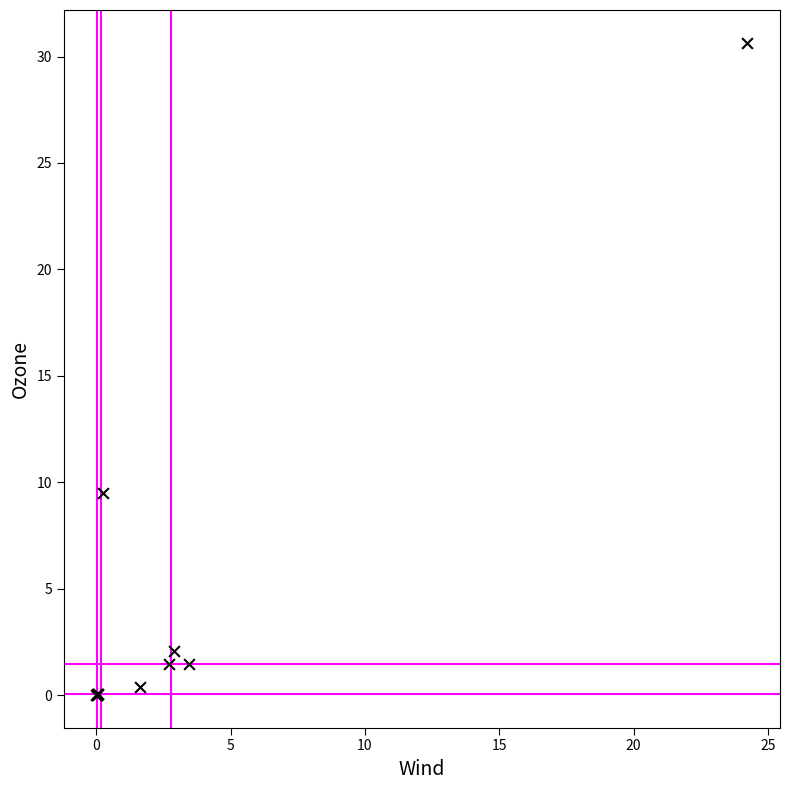

What Y value in the scatter plot is closest to 15?

9.5